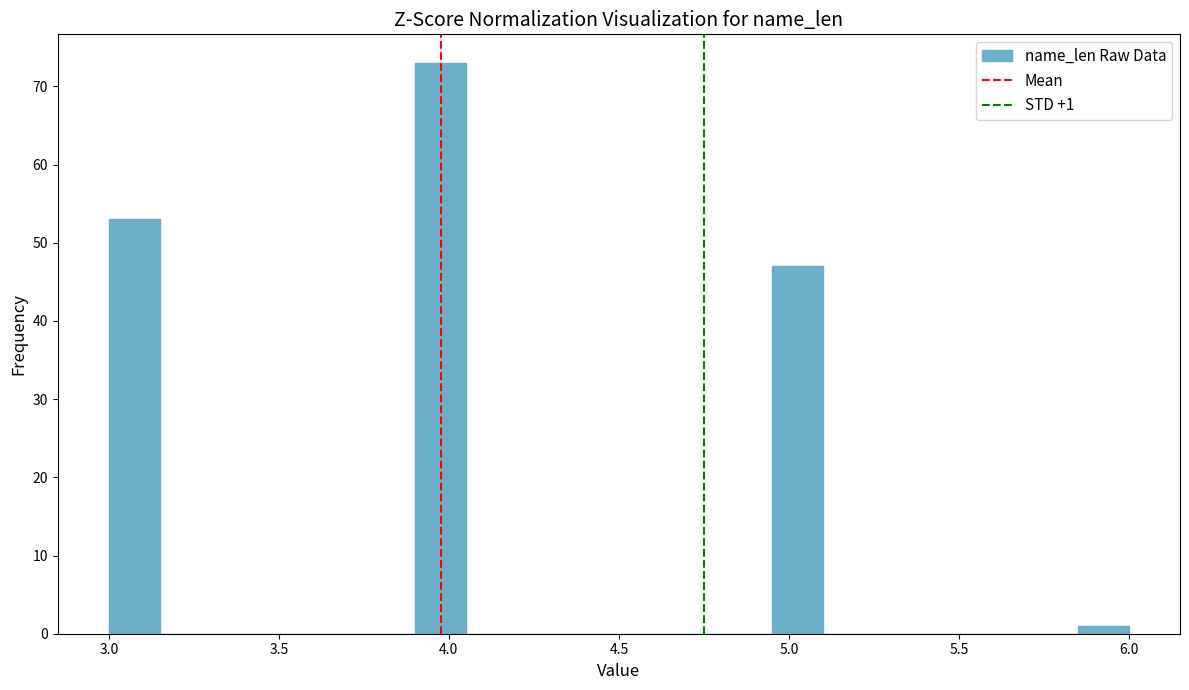

Read against the x-axis, roughly where is the centre of the tallest bar?

4.00